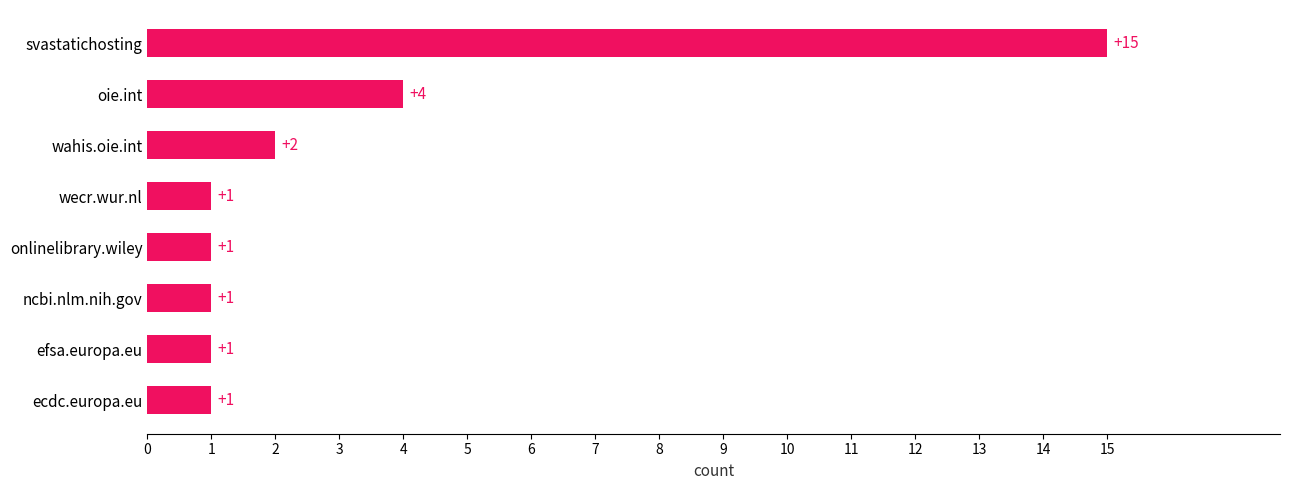

True or false: the data shows 15 at svastatichosting.

True